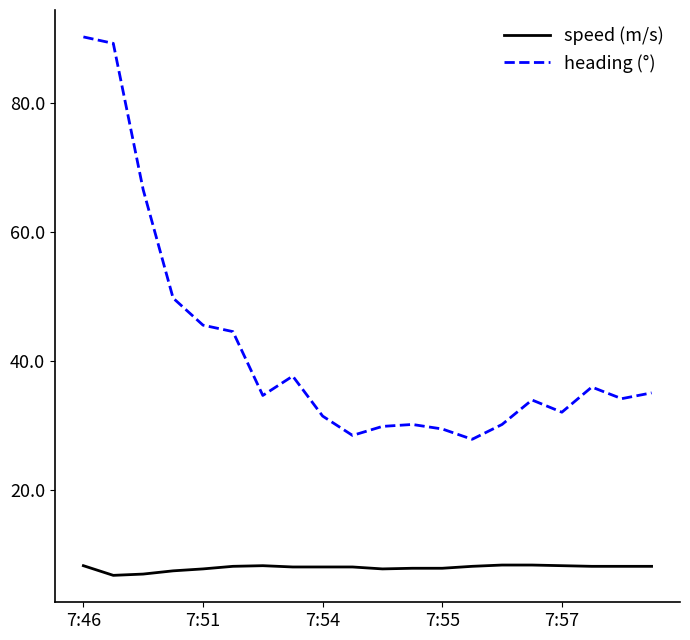

What is the difference between the maximum and minimum values in the heading (°) series?

62.4